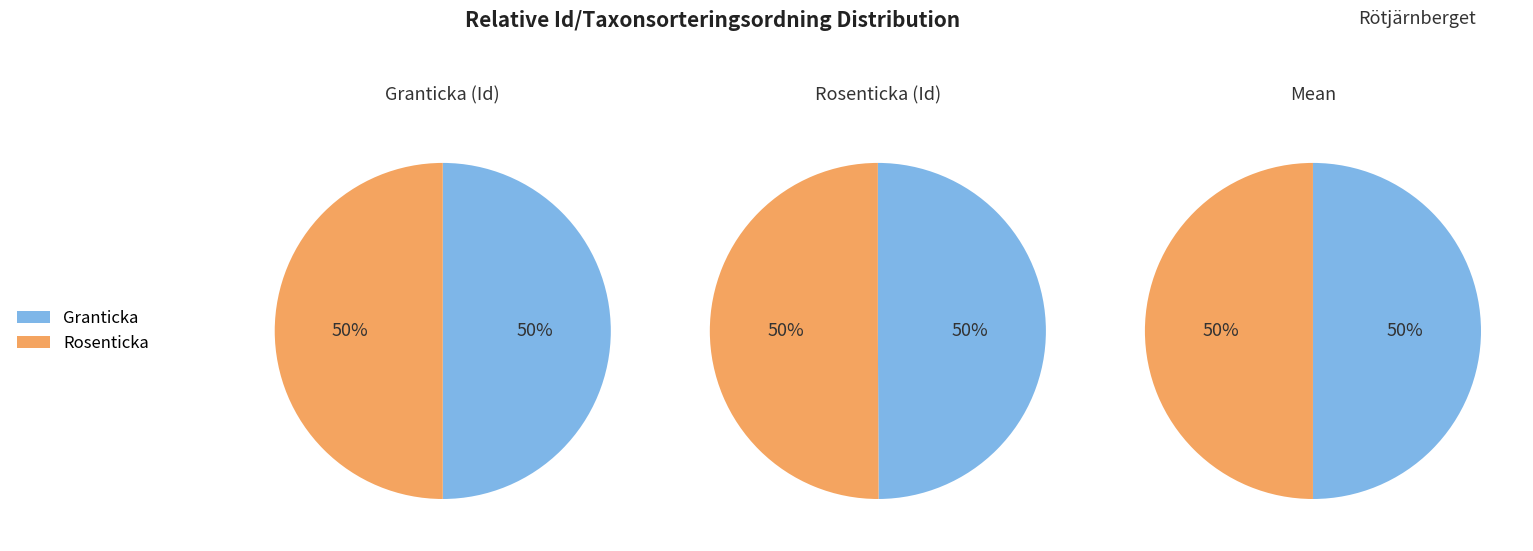

Count the number of slices in the pie.

2